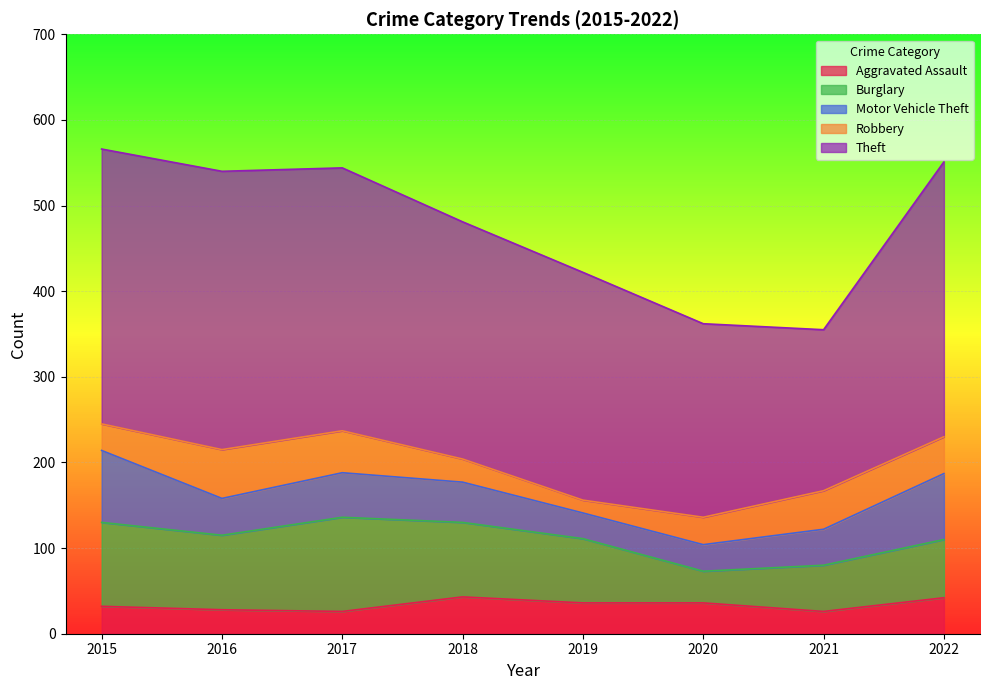

At which label is Robbery closest to 36?

2020